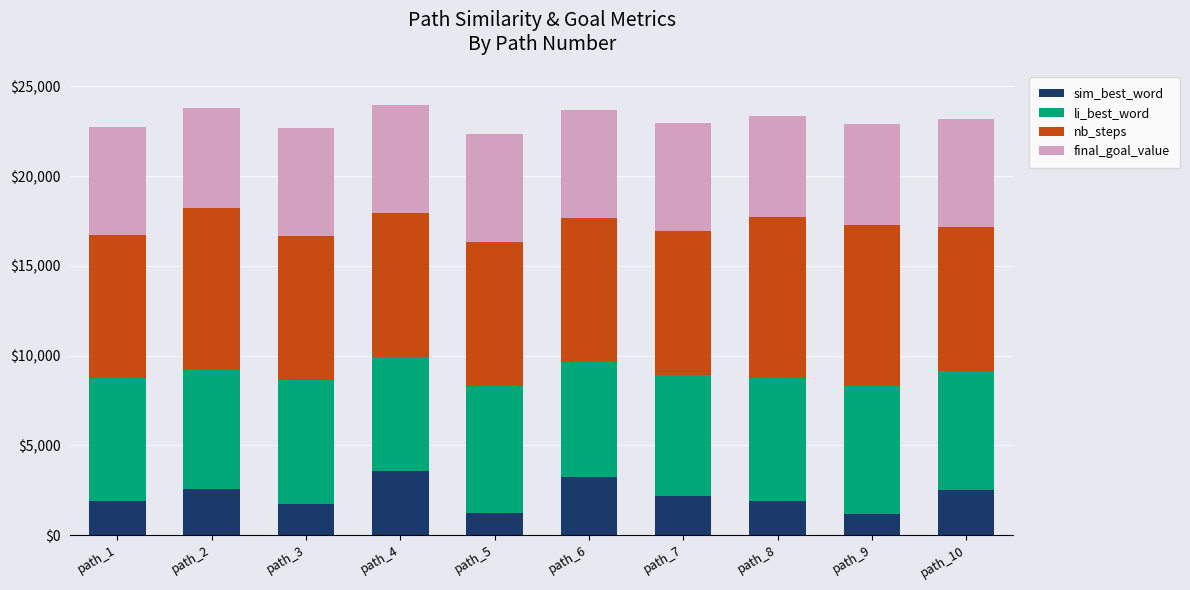

What is the total value across all series at path_5?

22332.2